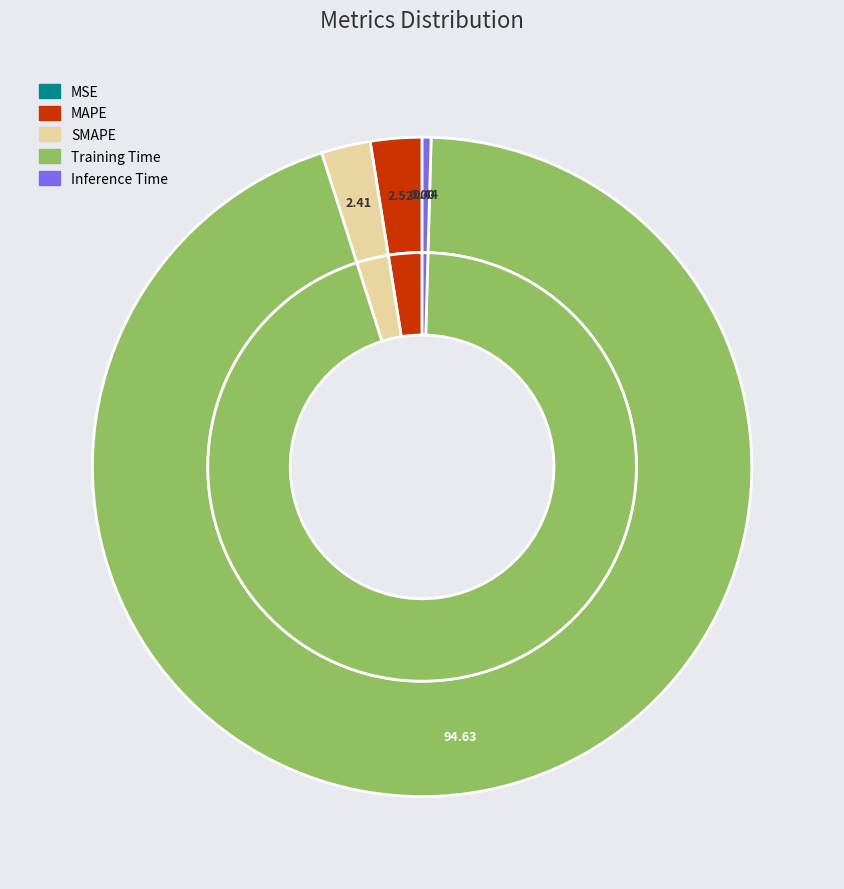

Combined, what portion of the pie is SMAPE and Inference Time?

2.8%